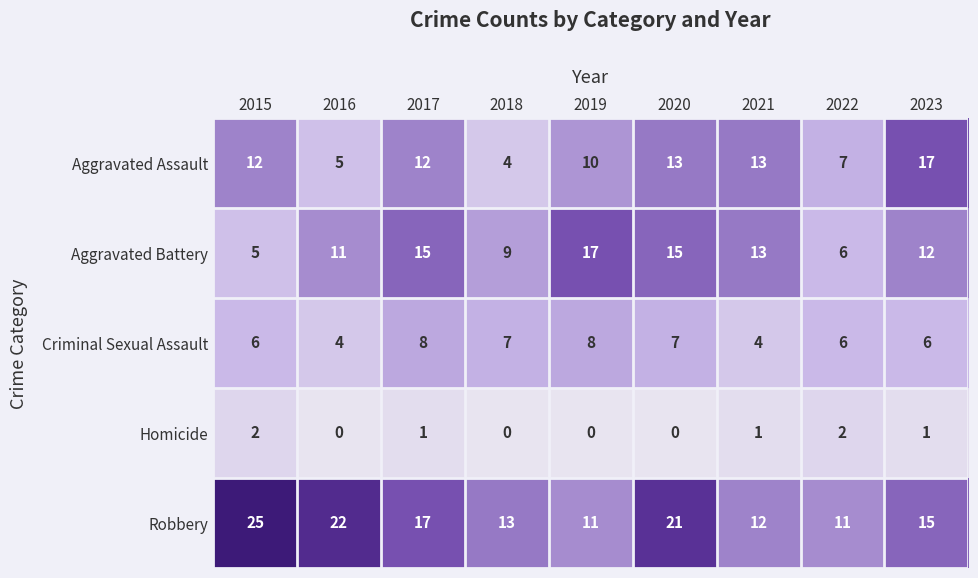

What is the sum of the Aggravated Assault values at 2015 and 2020?

25